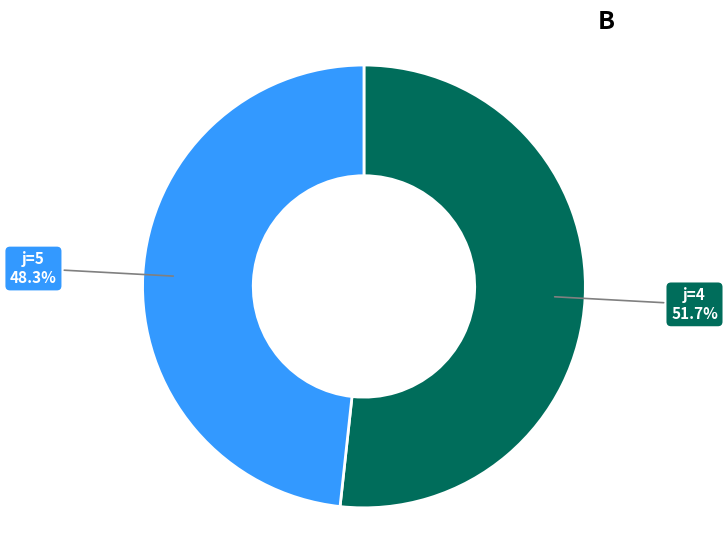

Does any single category account for the majority?

Yes